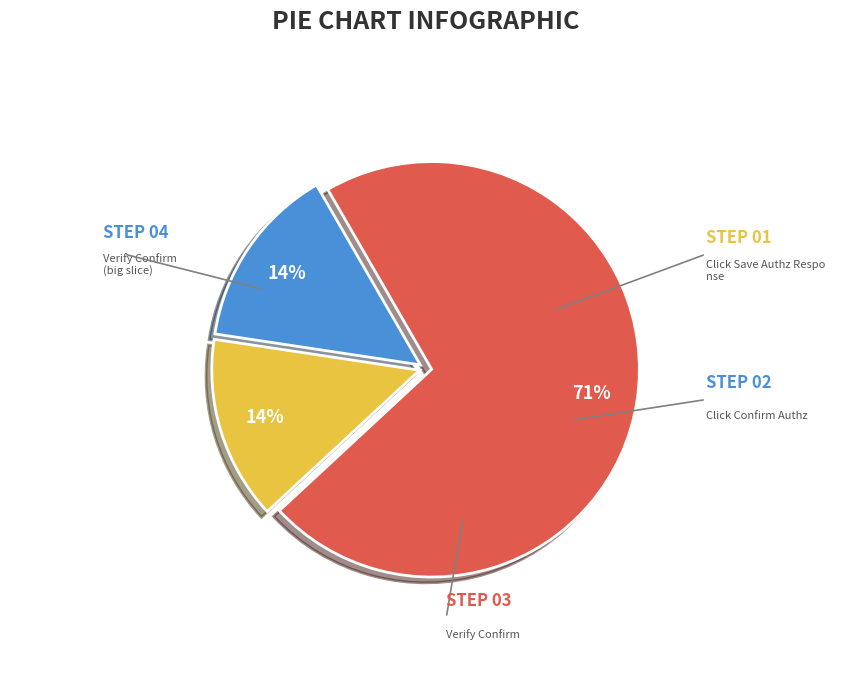

Is there any slice that represents more than half of the pie?

Yes